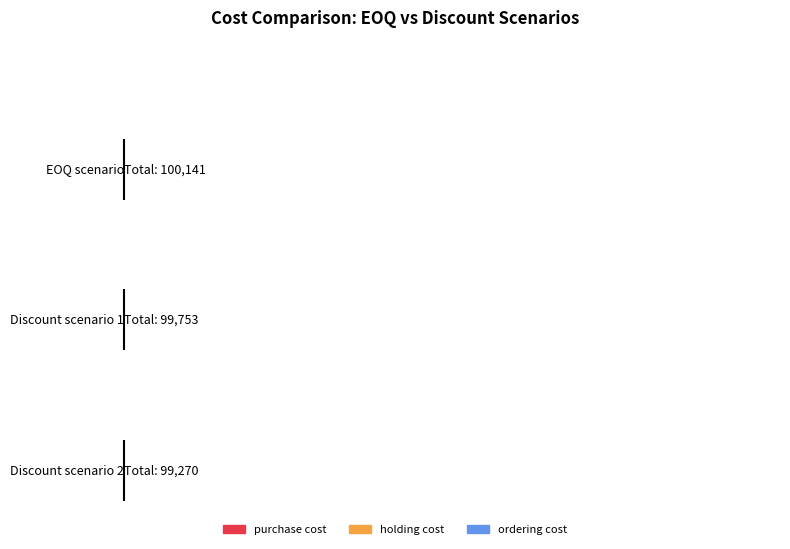

The value of purchase cost at Discount scenario 1 is 98000.0. True or false?

True